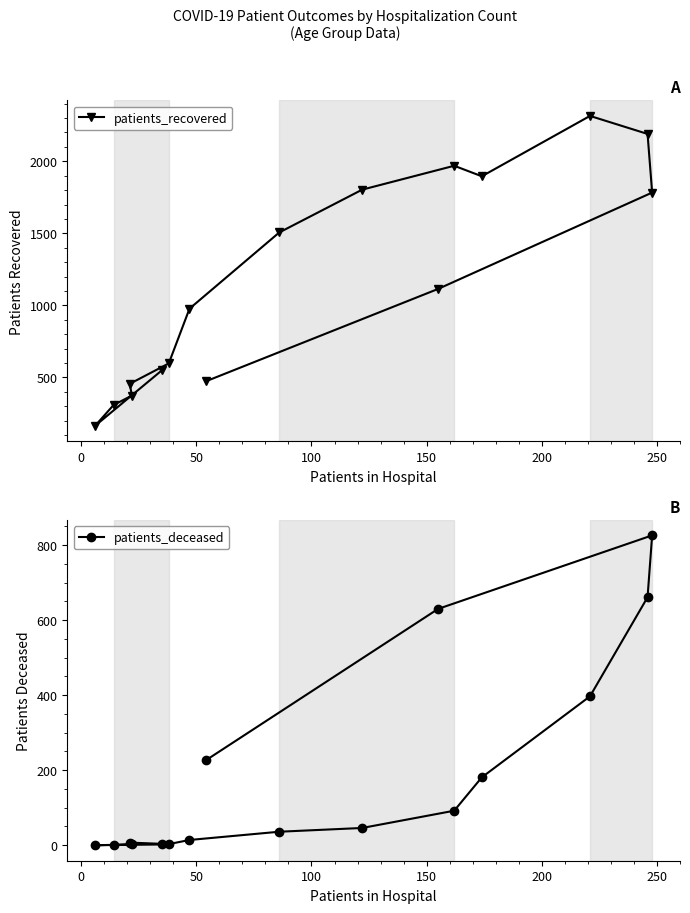

What are all the series names shown in the legend?

patients_recovered, patients_deceased